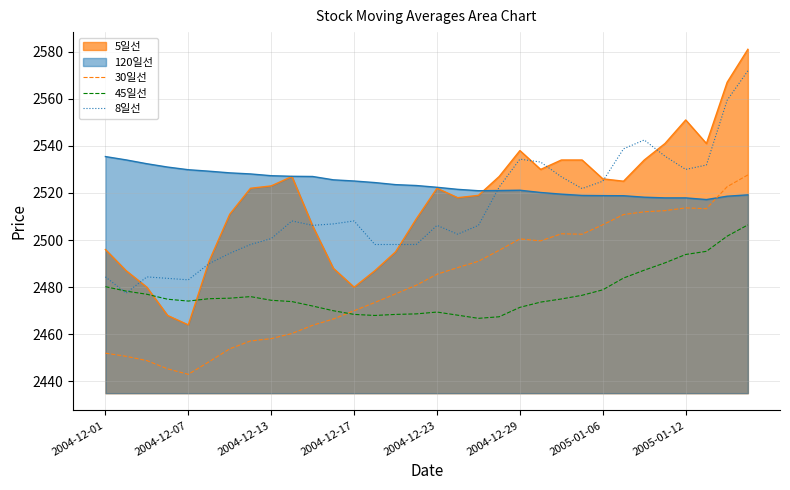

List the series in order of their peak value, lowest first.

45일선, 30일선, 120일선, 8일선, 5일선